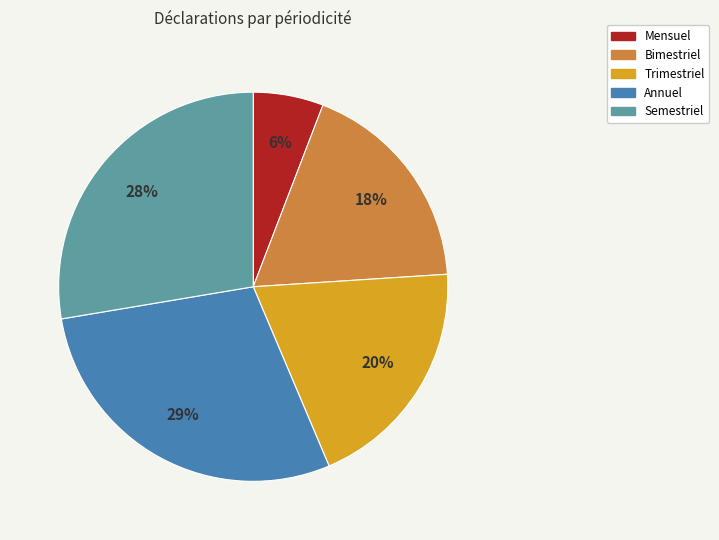

Is there any slice that represents more than half of the pie?

No